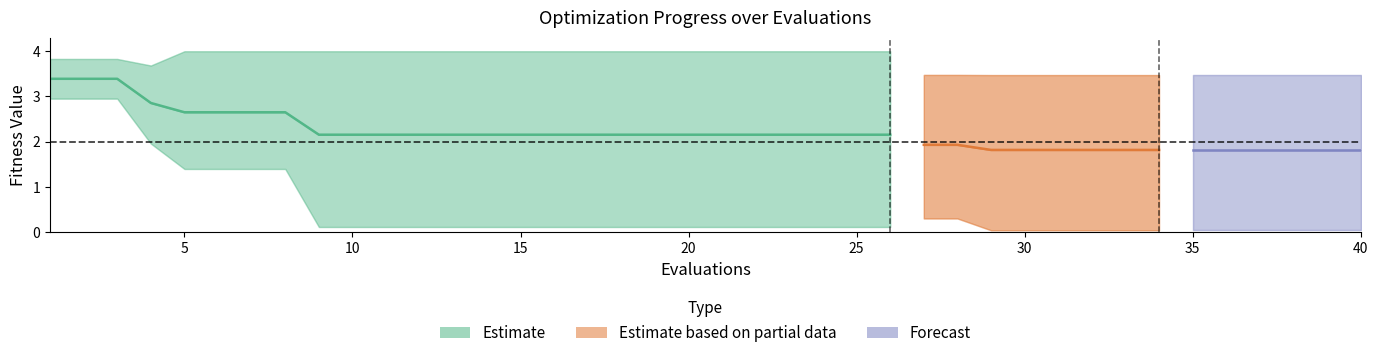

True or false: mean has more than 2 interior local peaks.

False